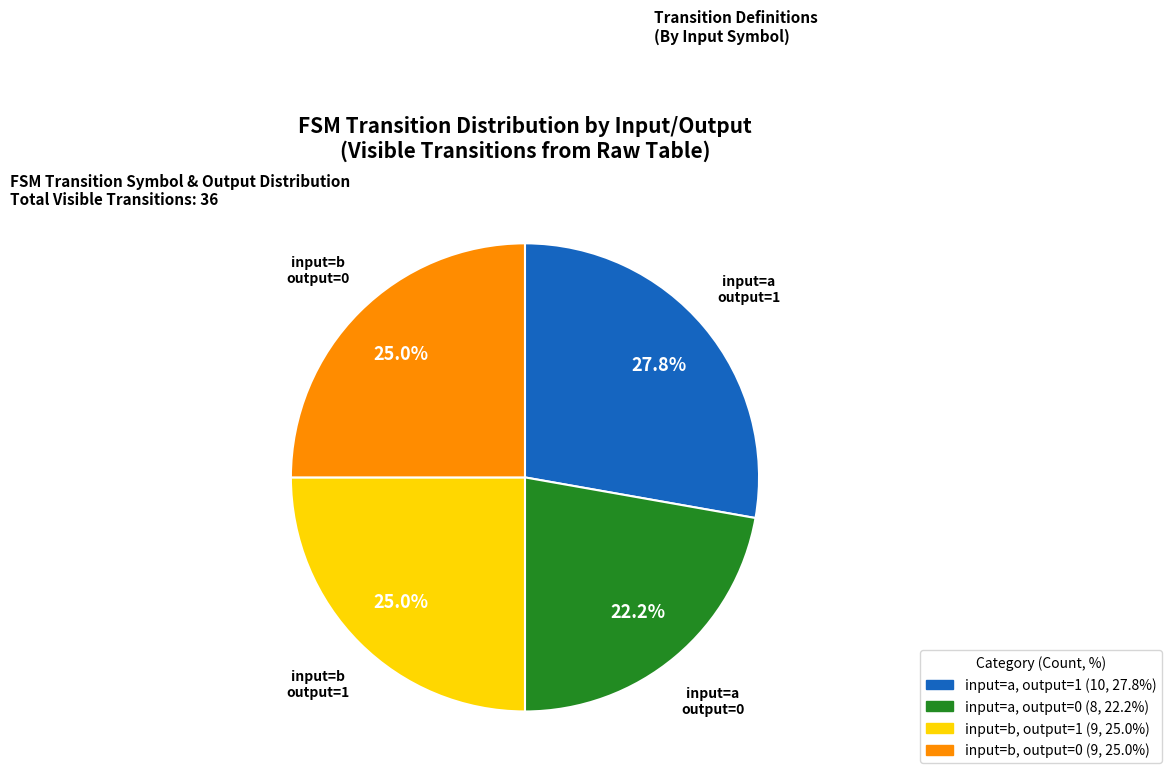

Is there any slice that represents more than half of the pie?

No